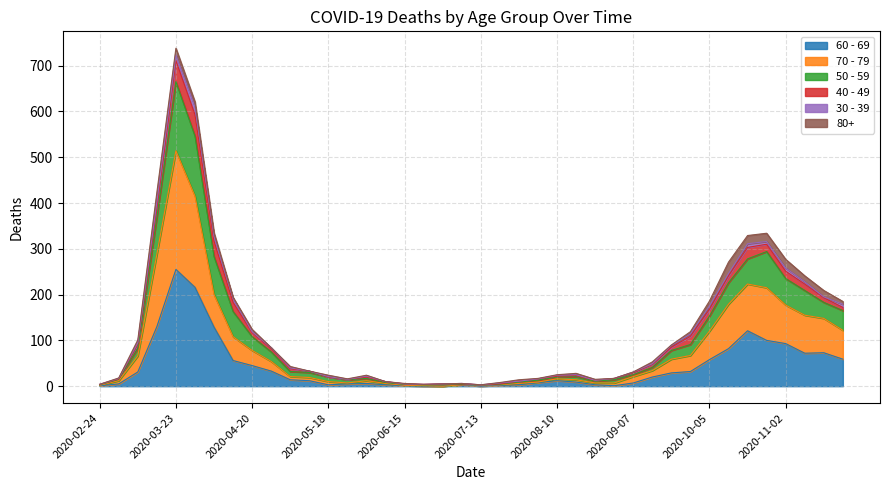

How many interior local valleys does the 70 - 79 series have?

2